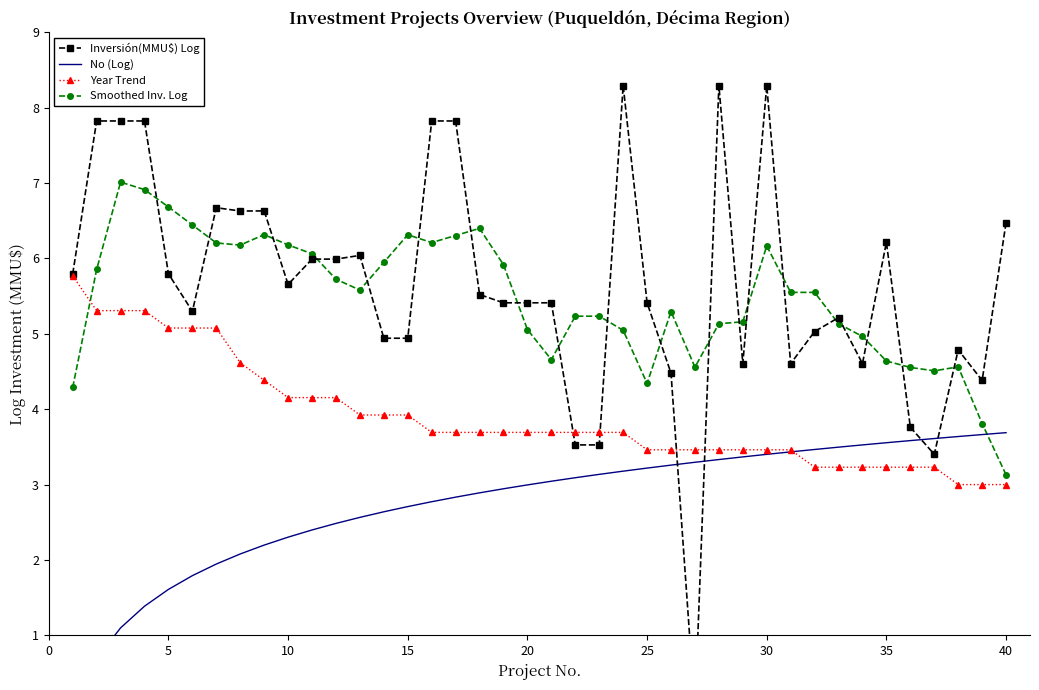

What is the lowest value of the Year Trend series?

3.0